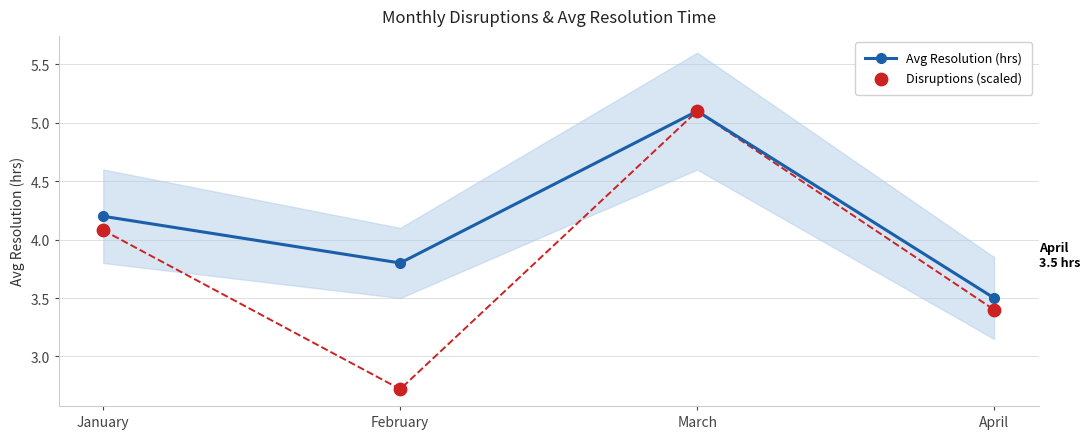

At how many categories does at least one series exceed 2?

4